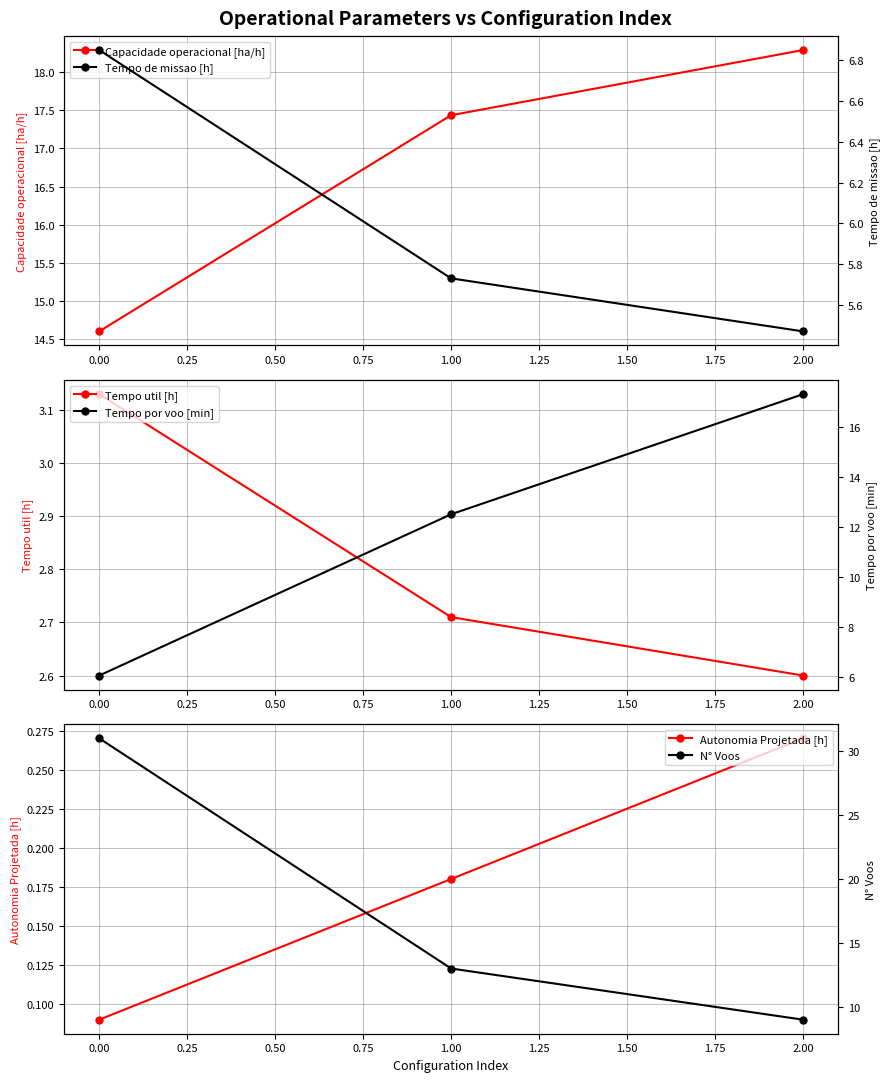

Reading left to right, transcribe all the data shown in this chart.

Capacidade operacional [ha/h]: 14.6	17.4	18.3
Tempo util [h]: 3.1	2.7	2.6
Autonomia Projetada [h]: 0.1	0.2	0.3
Tempo de missao [h]: 6.8	5.7	5.5
Tempo por voo [min]: 6.1	12.5	17.3
N° Voos: 31.0	13.0	9.0